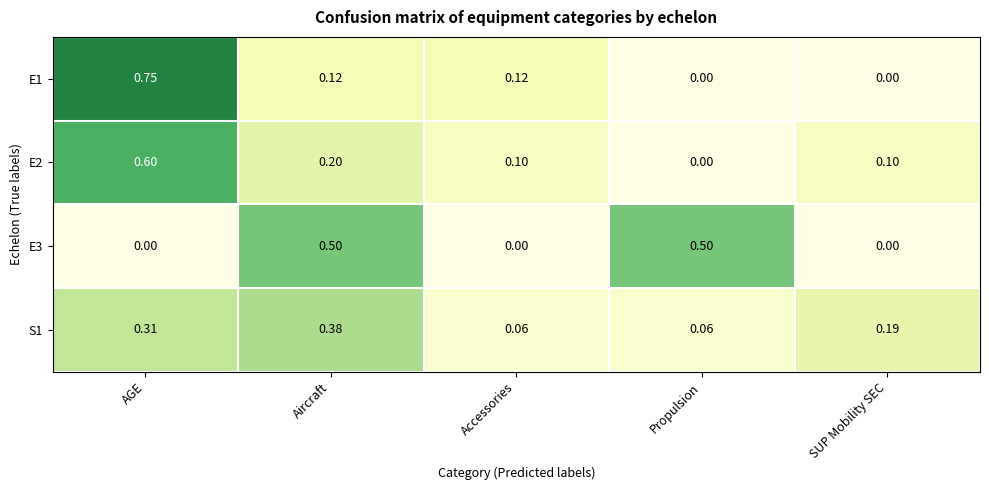

What is the difference between the highest and lowest values at SUP Mobility SEC?

0.2